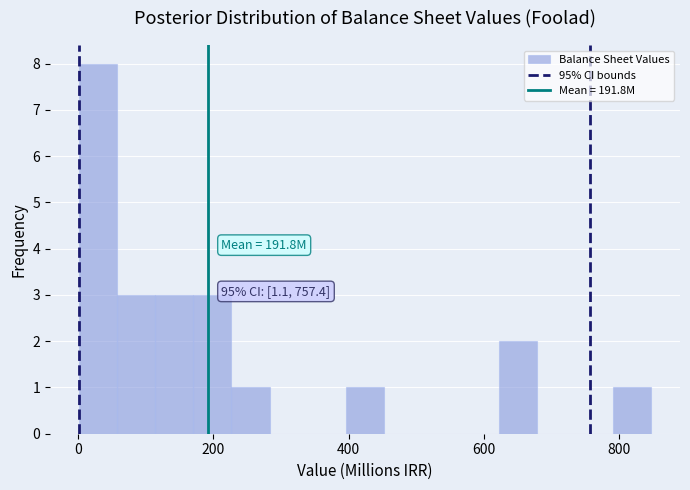

Around what value on the x-axis is the tallest bar? Give the approximate position of its centre, as read against the axis.

20